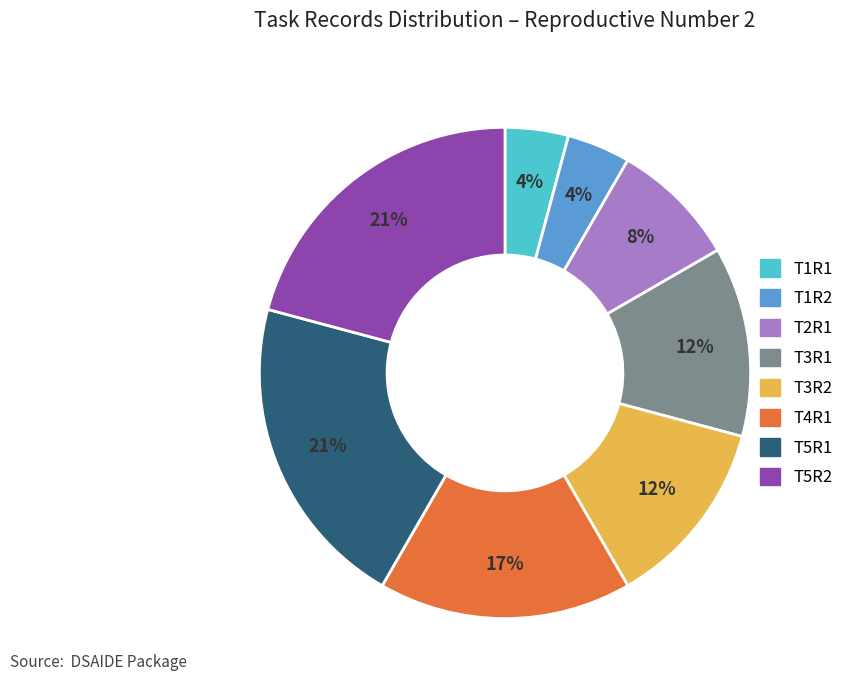

To the nearest percent, what is the difference between the T2R1 and T1R2 slice percentages?

4%